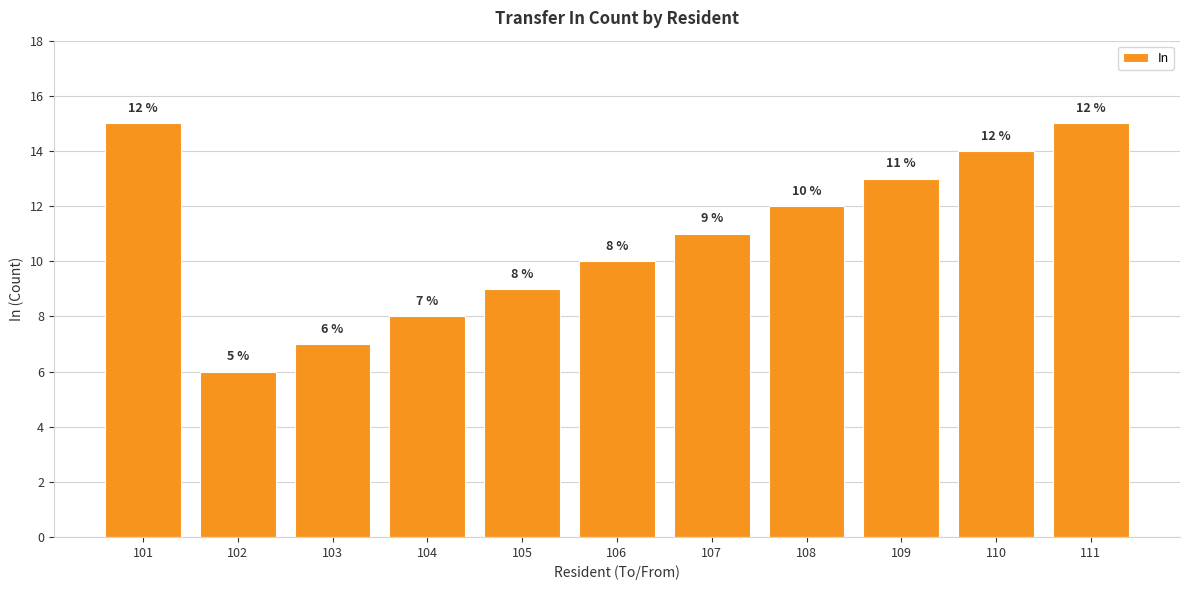

What is the maximum value shown in the chart?

15